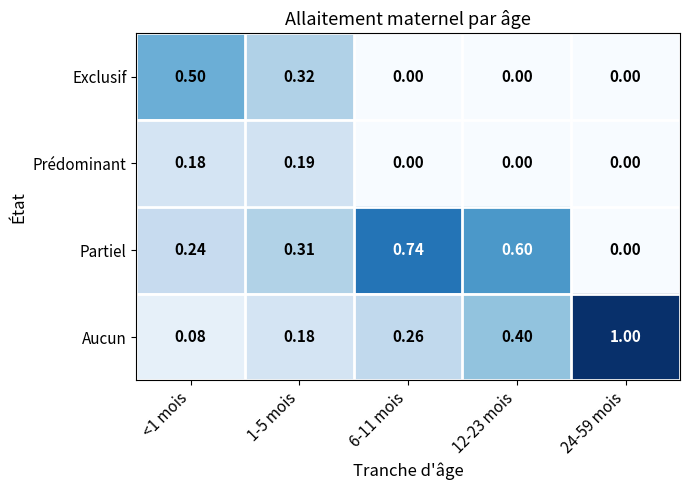

Is the value of Aucun at 6-11 mois greater than the value of Partiel at 6-11 mois?

No